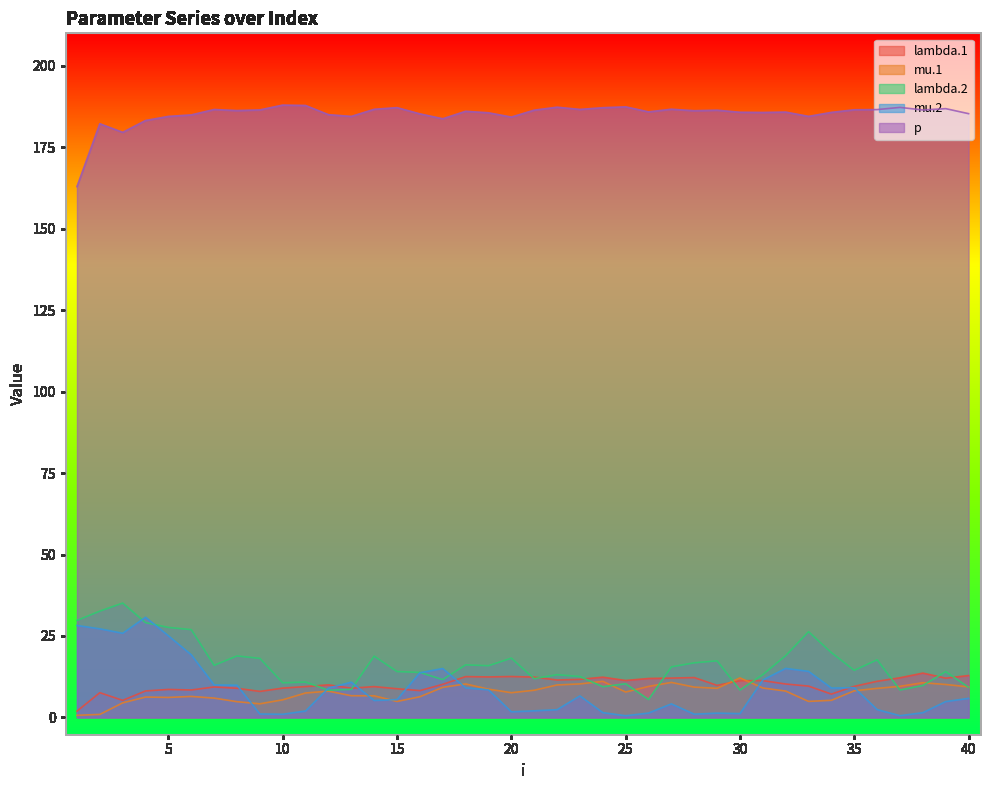

At which category does mu.2 reach its first local valley?

3